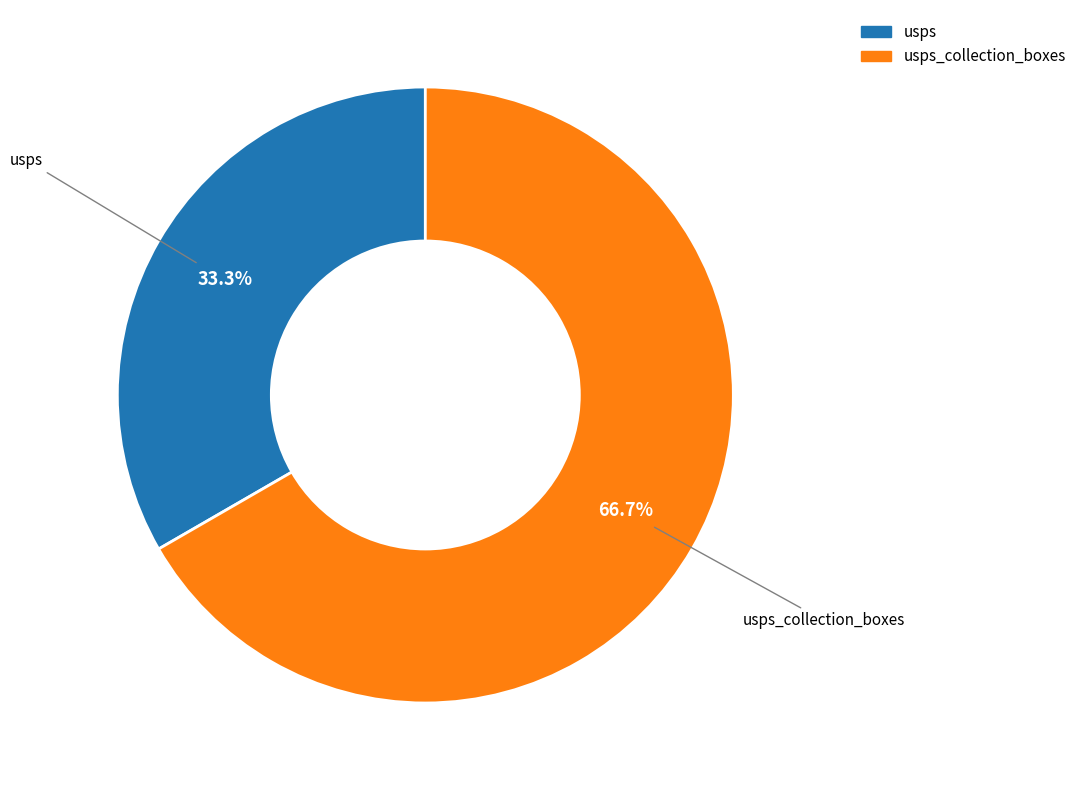

How many segments does this pie chart have?

2